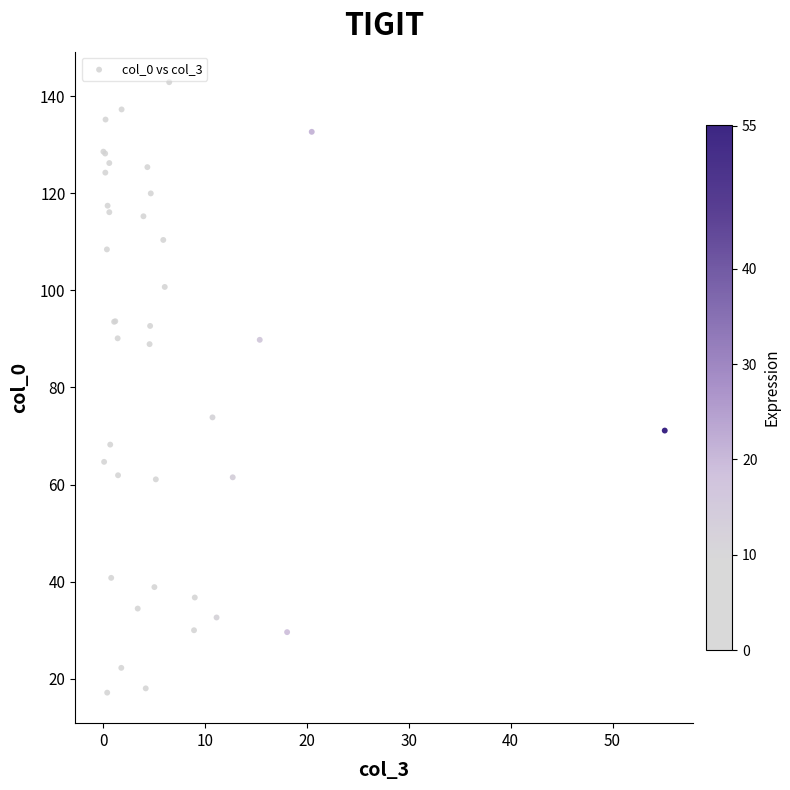

What Y value in the scatter plot is closest to 80?

73.8